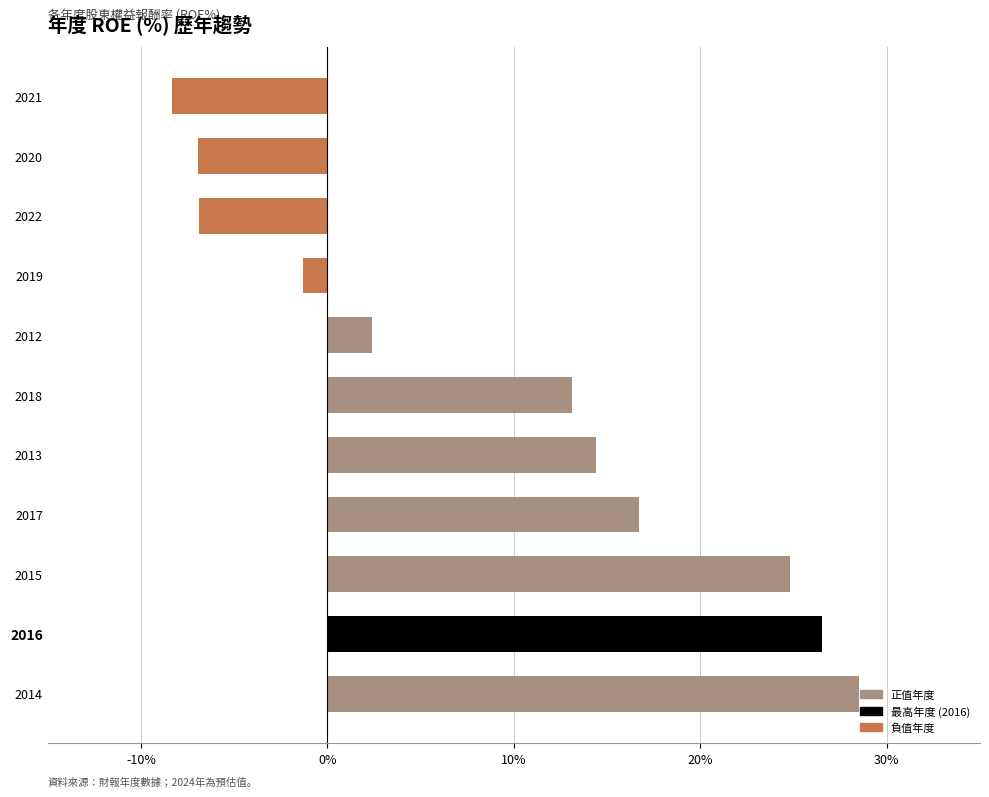

How many values are below 13?

5